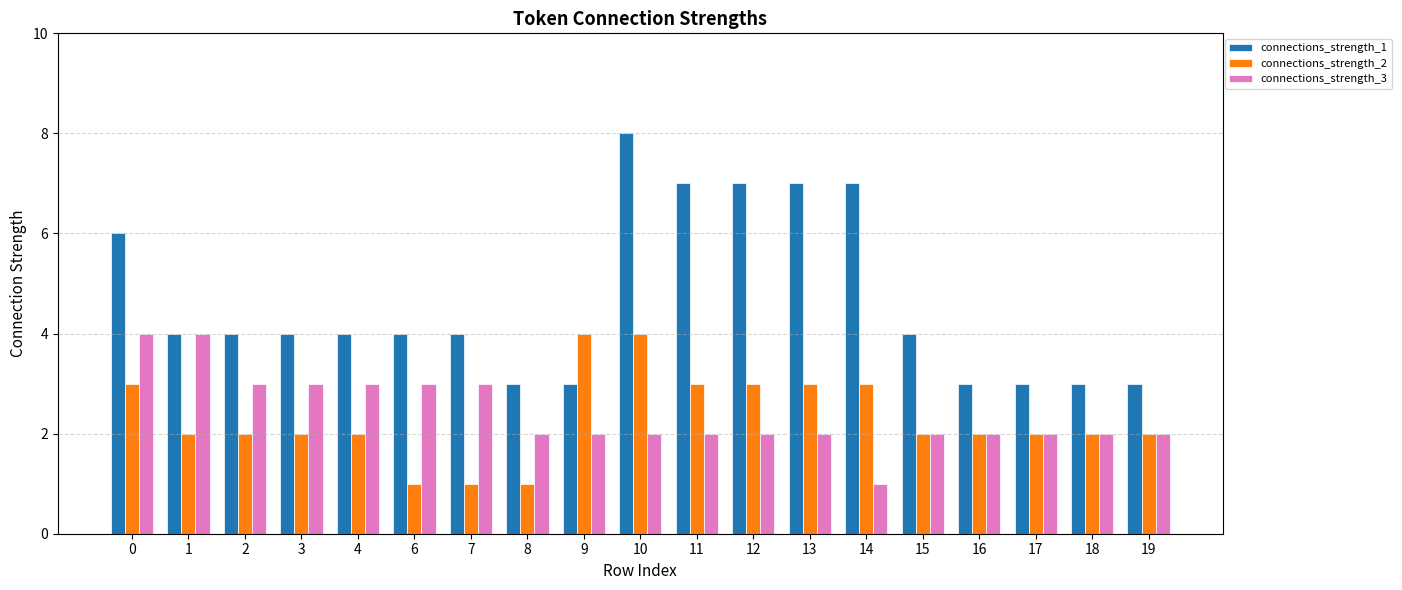

How many groups of bars are there?

19